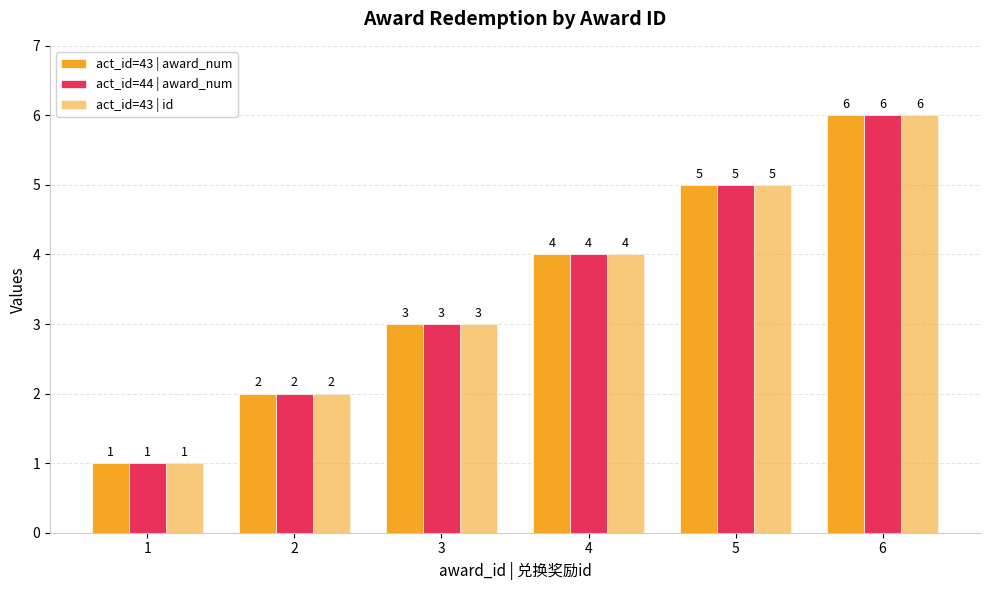

The value of act_id=43 | id at 2 is 1. True or false?

False